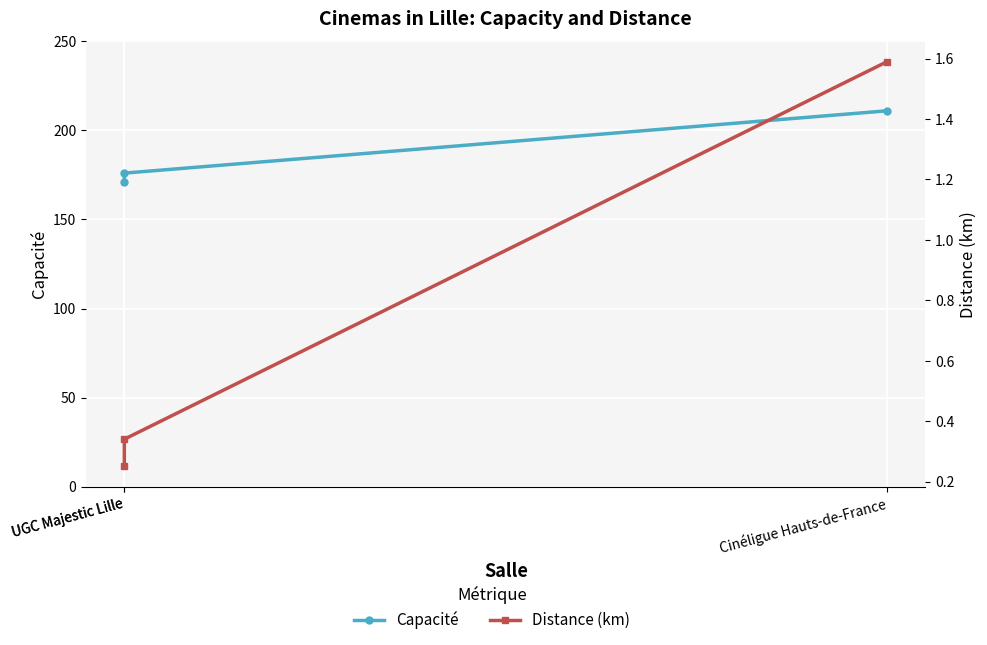

What is the total value across all series at UGC Majestic Lille?

171.2